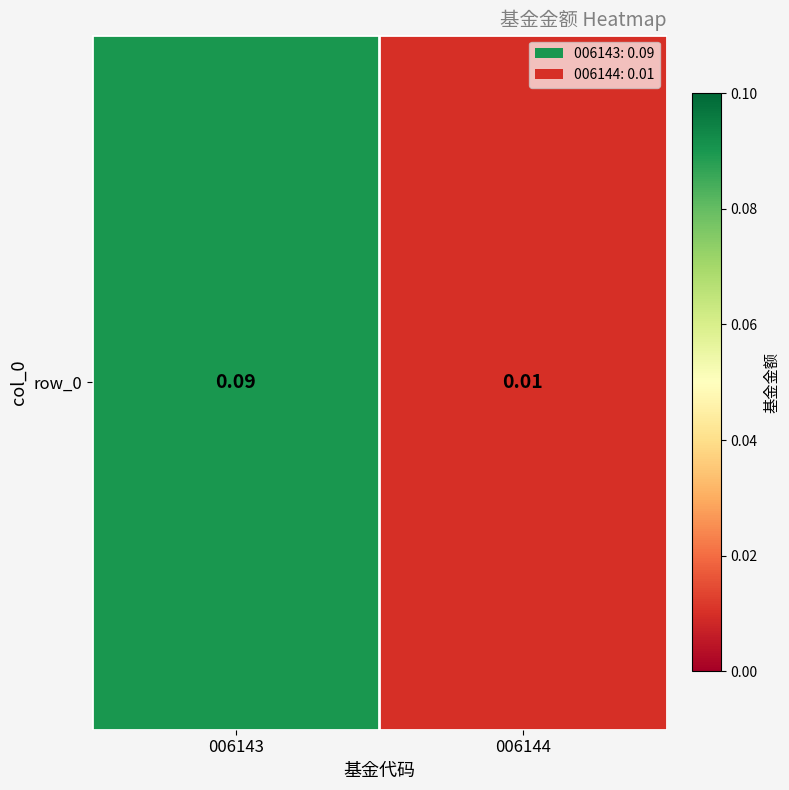

What is the sum of the values at 006143 and 006144?

0.1